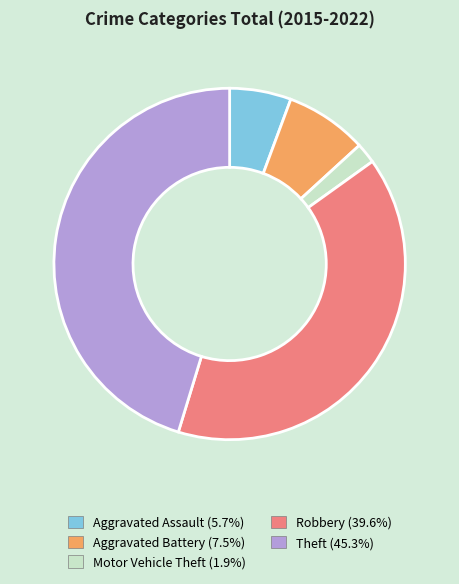

Does Aggravated Battery account for over 50% of the chart?

No